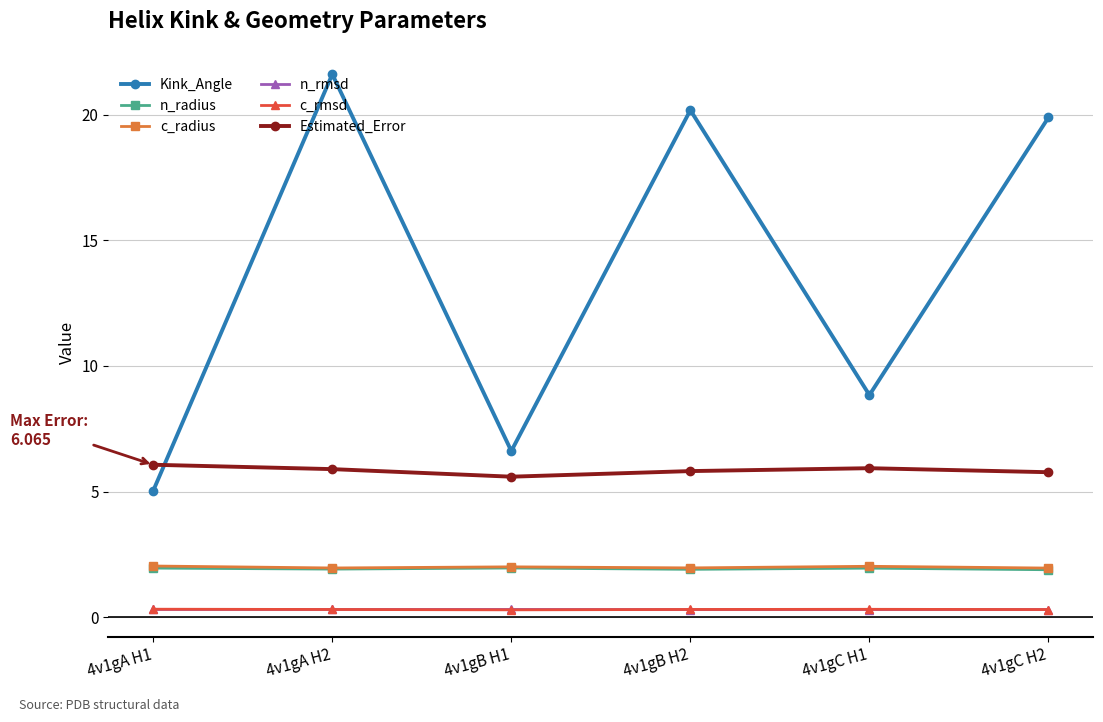

What position from the left is 4v1gB H1?

3